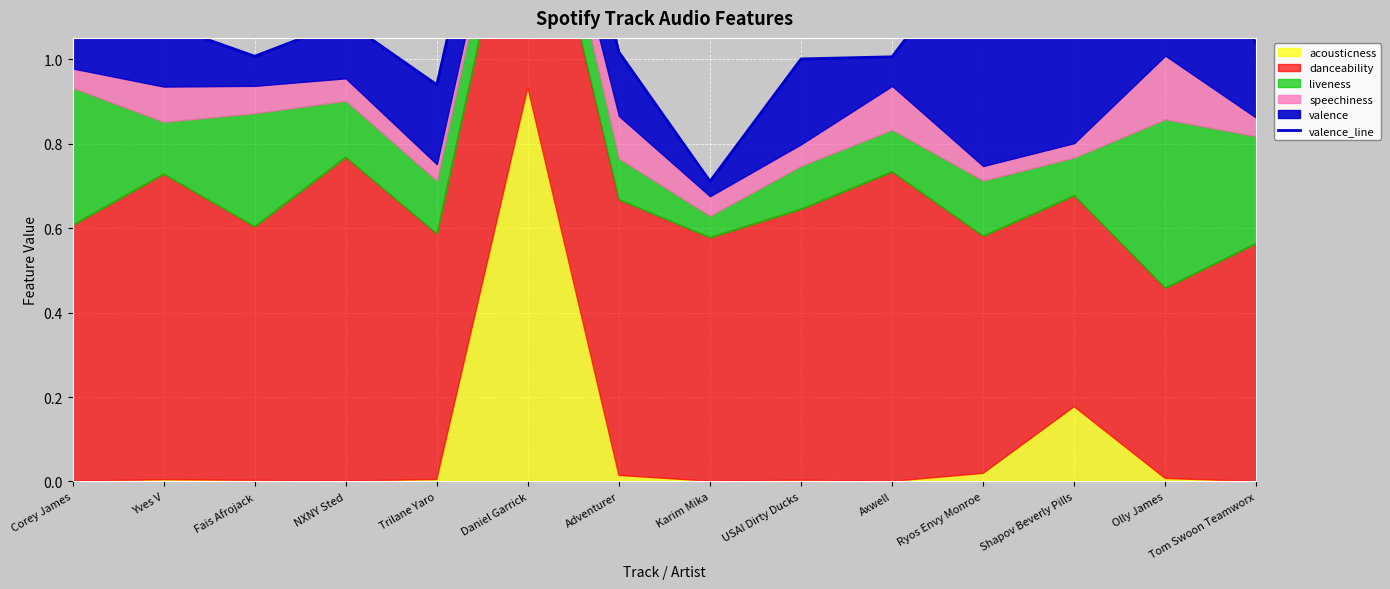

What is the ratio of the value at Axwell to the value at Corey James?

0.7